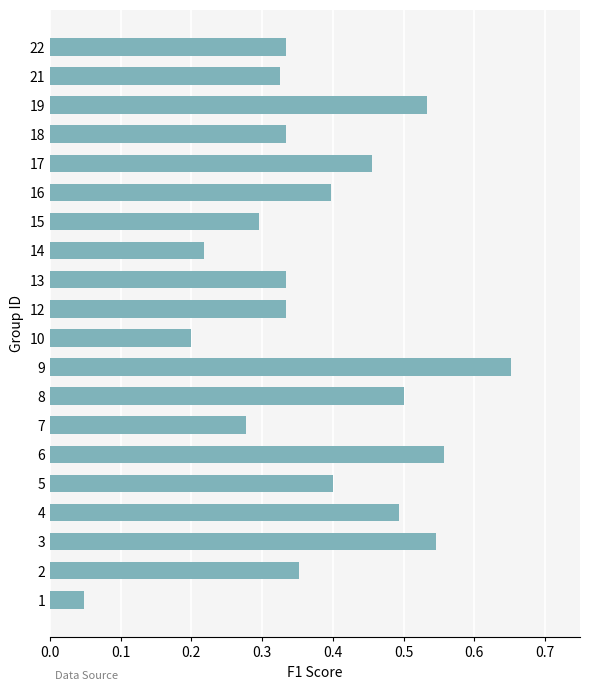

Is it true that the value at 17 is 0.5?

True